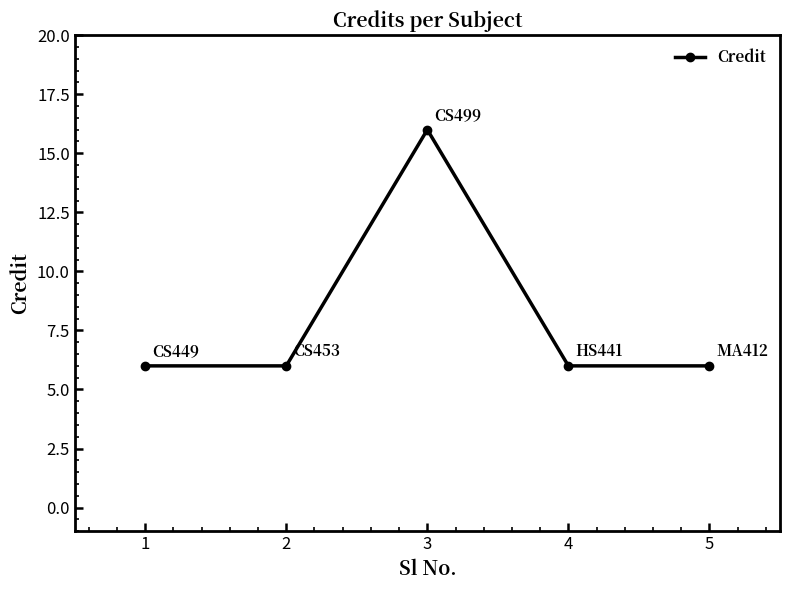

Does the chart display data point markers on the line(s)?

Yes